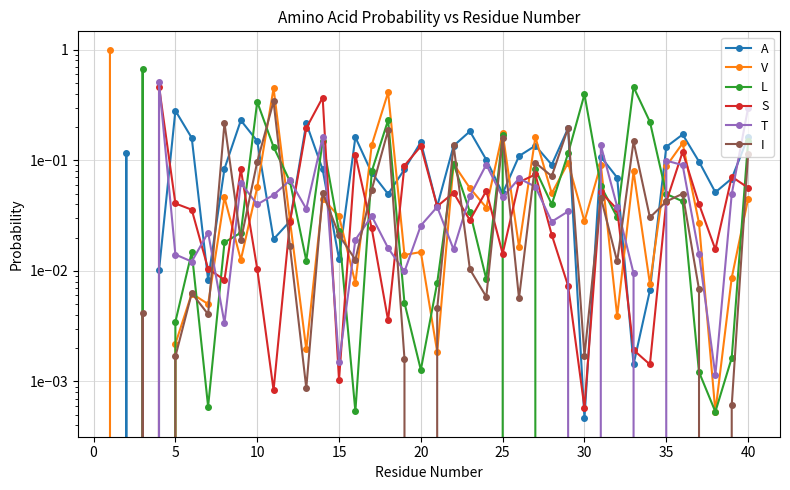

How many times do A and T cross each other?

12